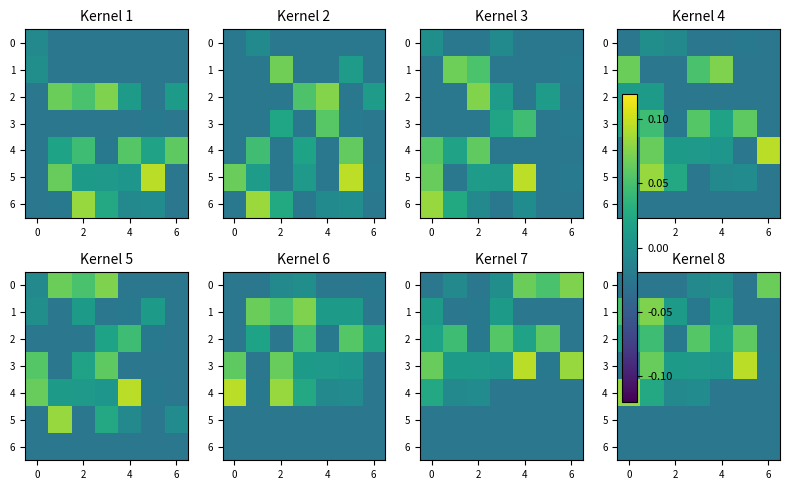

At 6, list the series in order from smallest to largest.

row_4, row_5, row_6, row_0, row_3, row_1, row_2